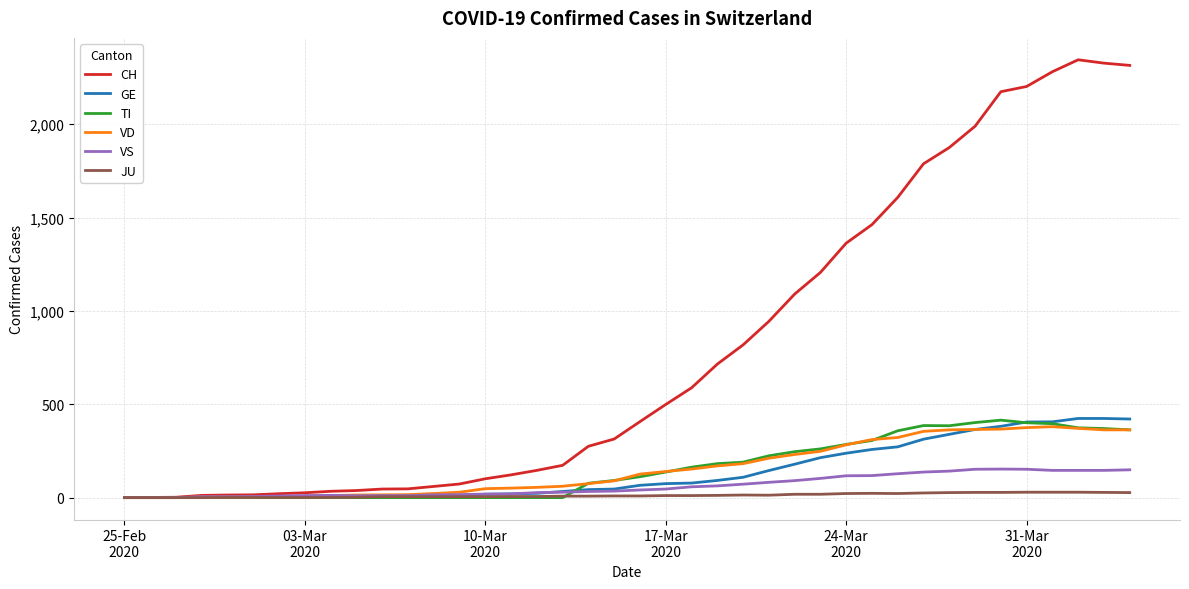

What is the maximum value for CH?

2345